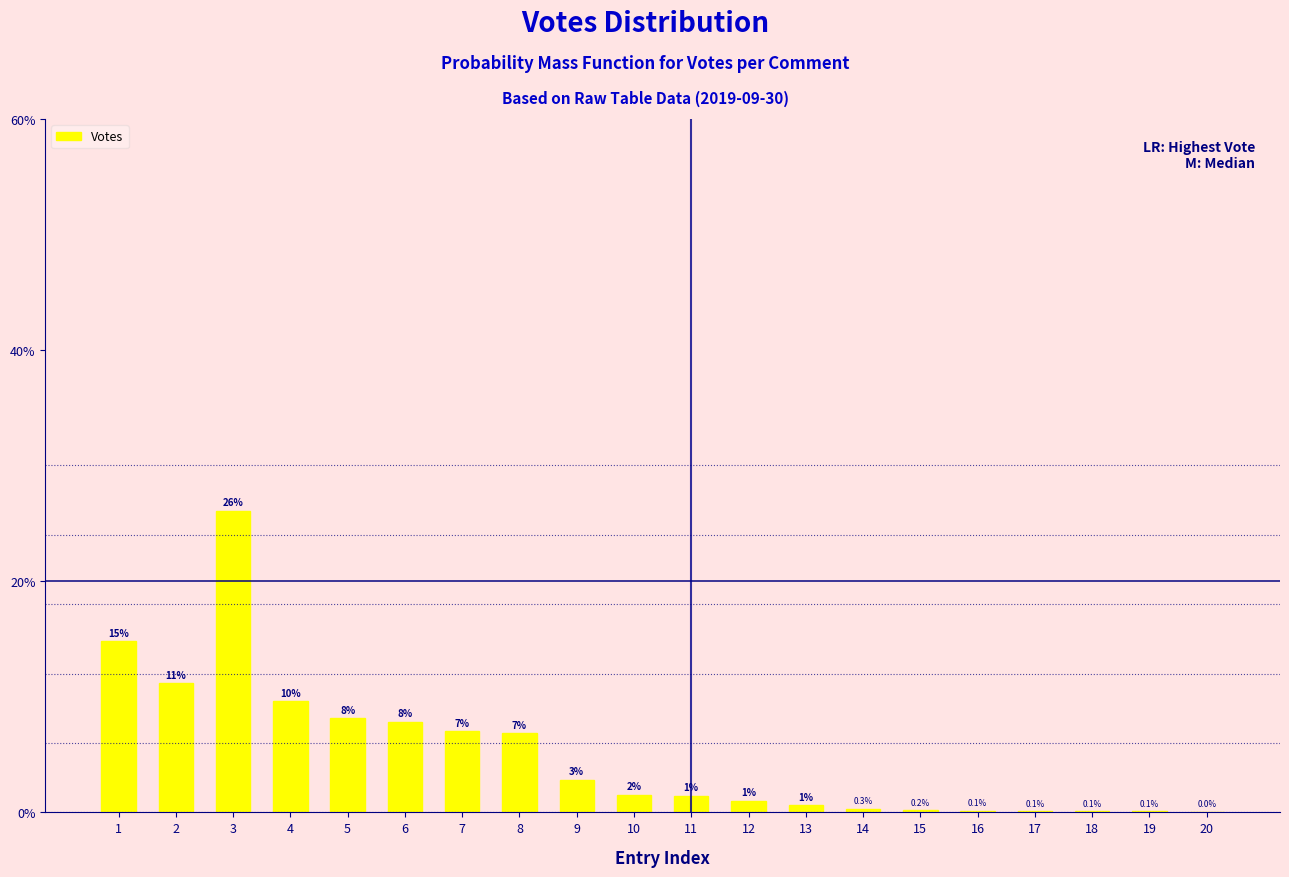

Approximately how many times larger is the value at 6 compared to 3?

0.3